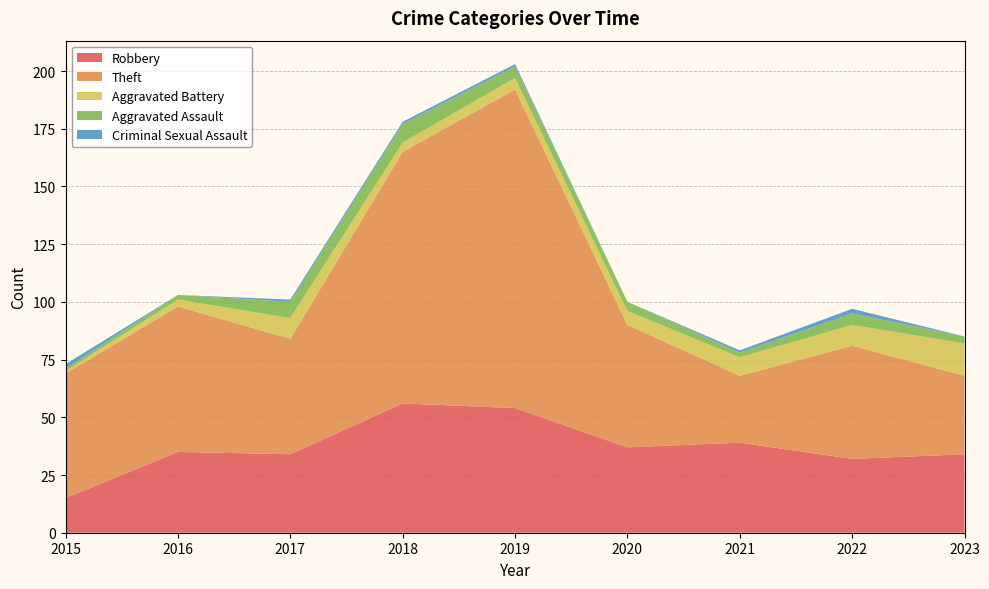

Reading left to right, what are all the values shown in this chart?

Robbery: 2015=15	2016=35	2017=34	2018=56	2019=54	2020=37	2021=39	2022=32	2023=34
Theft: 2015=54	2016=63	2017=50	2018=109	2019=138	2020=53	2021=29	2022=49	2023=34
Aggravated Battery: 2015=1	2016=3	2017=9	2018=4	2019=5	2020=6	2021=8	2022=9	2023=14
Aggravated Assault: 2015=1	2016=2	2017=7	2018=8	2019=5	2020=4	2021=2	2022=5	2023=3
Criminal Sexual Assault: 2015=2	2016=0	2017=1	2018=1	2019=1	2020=0	2021=1	2022=2	2023=0